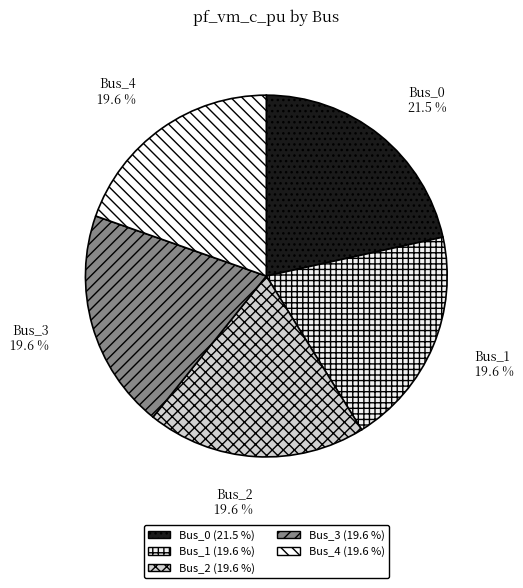

Is there any slice that represents more than half of the pie?

No